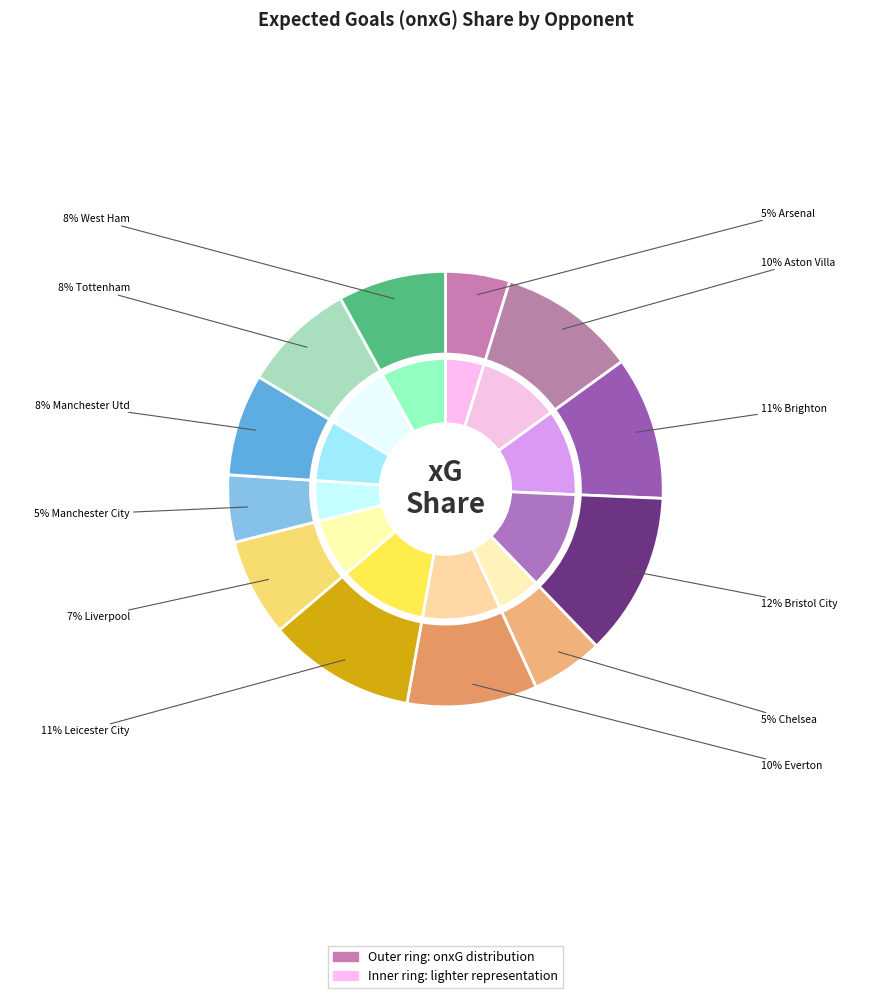

How many slices are in this pie chart?

12